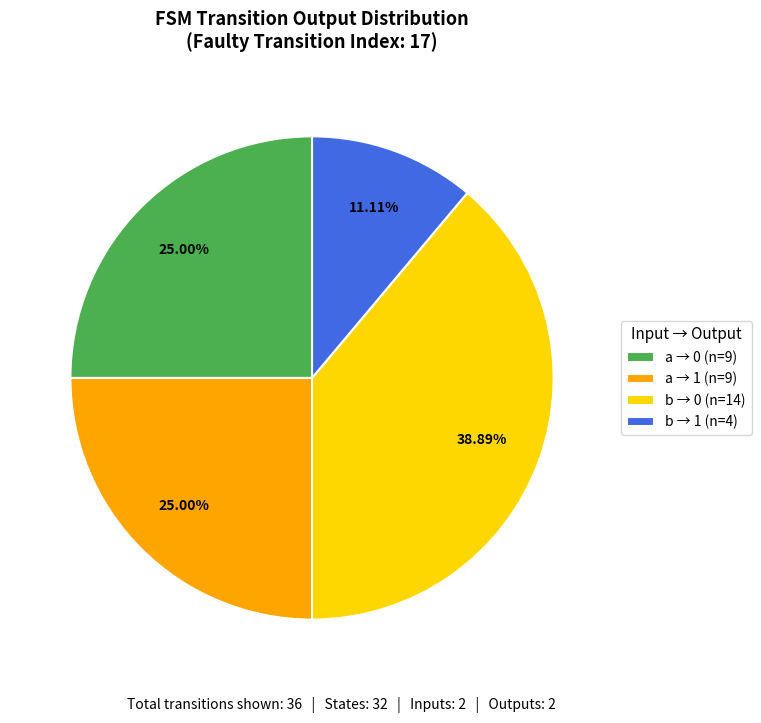

How many slices are in this pie chart?

4